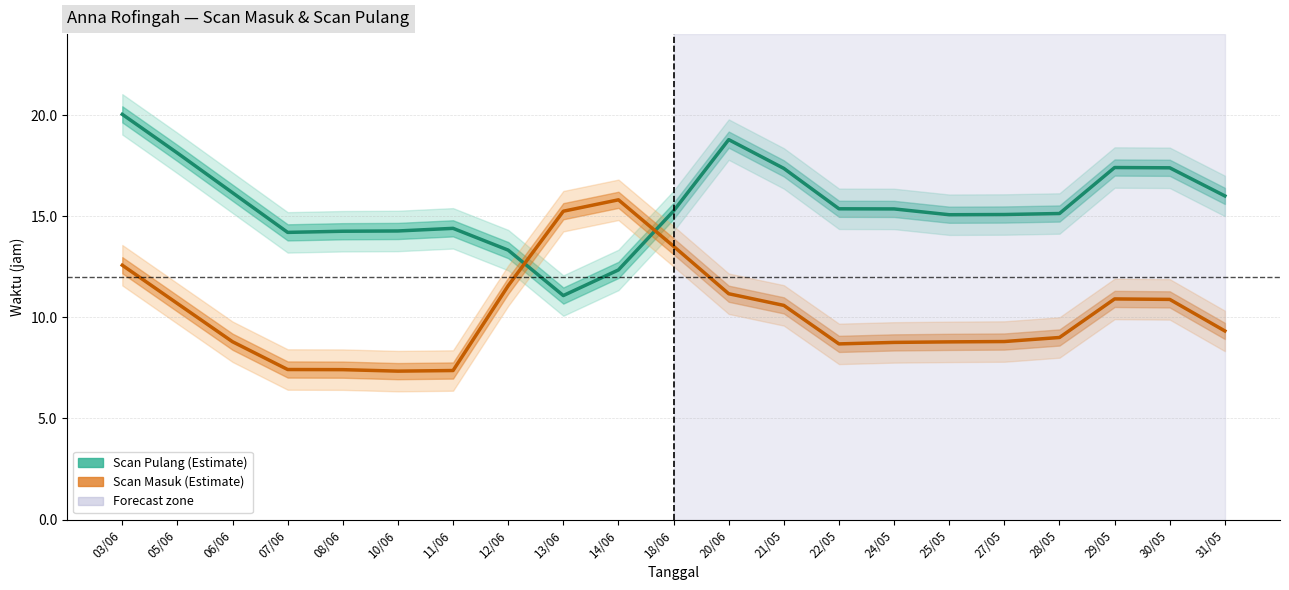

What is the greatest value displayed?

20.0